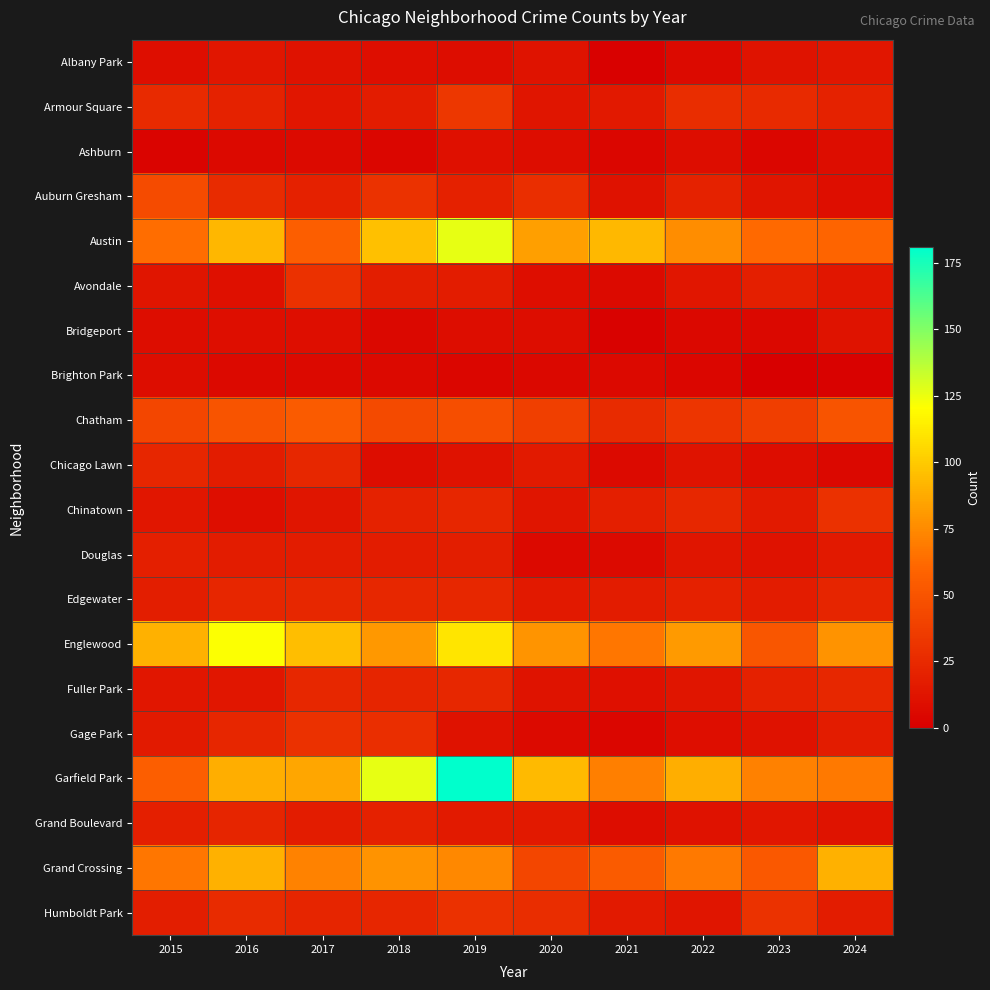

Which series has the largest total across all categories?

Garfield Park